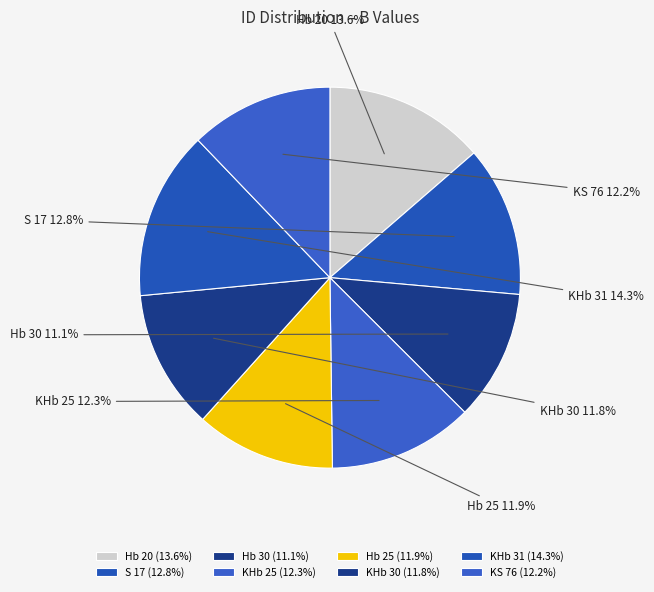

How many segments does this pie chart have?

8